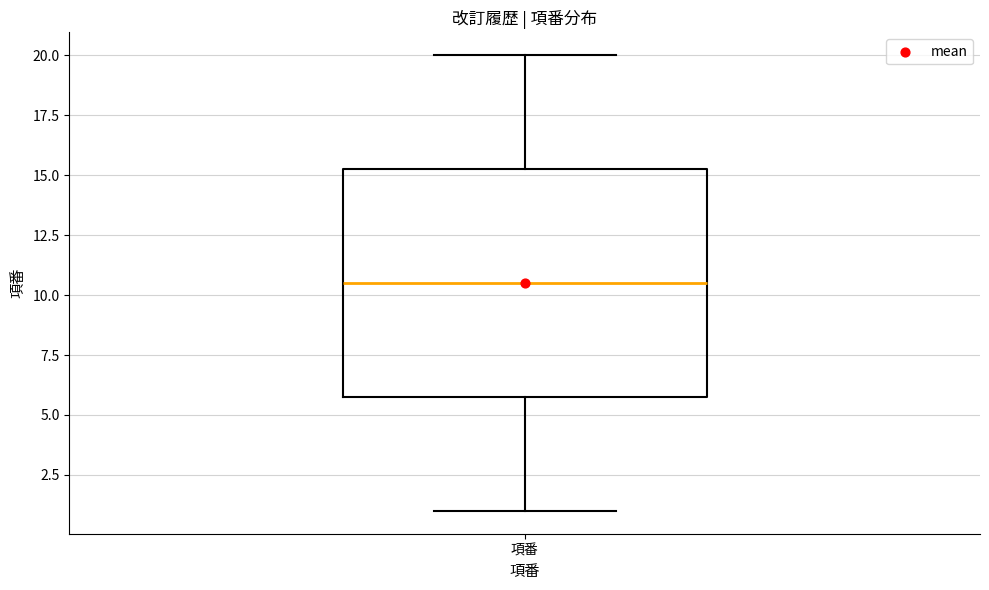

Transcribe this box plot: give where the median line is, the range the box spans, and where the two whiskers end, as read against the y-axis. The values are not printed on the chart, so give them approximately, as read against the axis.

median 10.5, box 6.0 to 15.5, whiskers 1.0 to 20.0